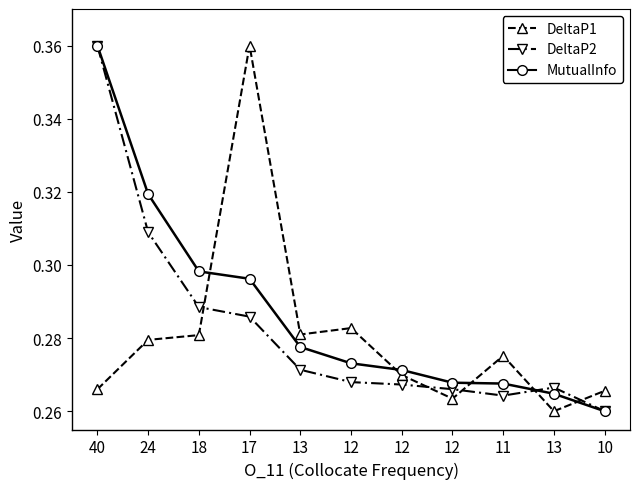

How many DeltaP1 values are between 0 and 1?

11